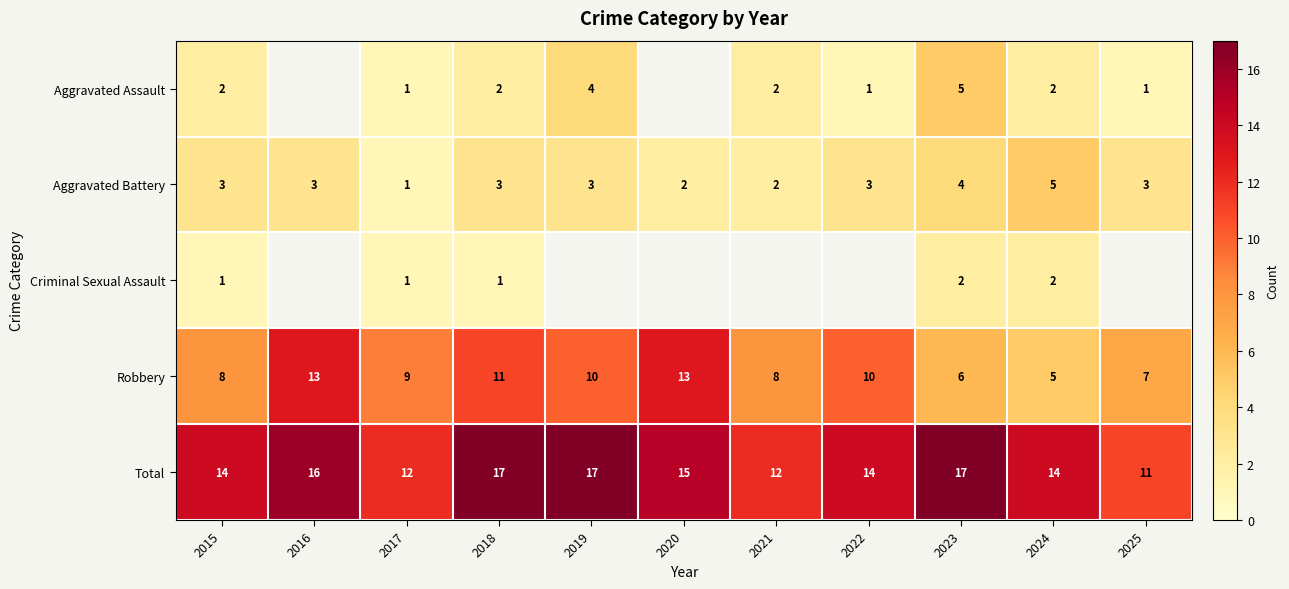

True or false: Total has a value of 15 at 2020.

True